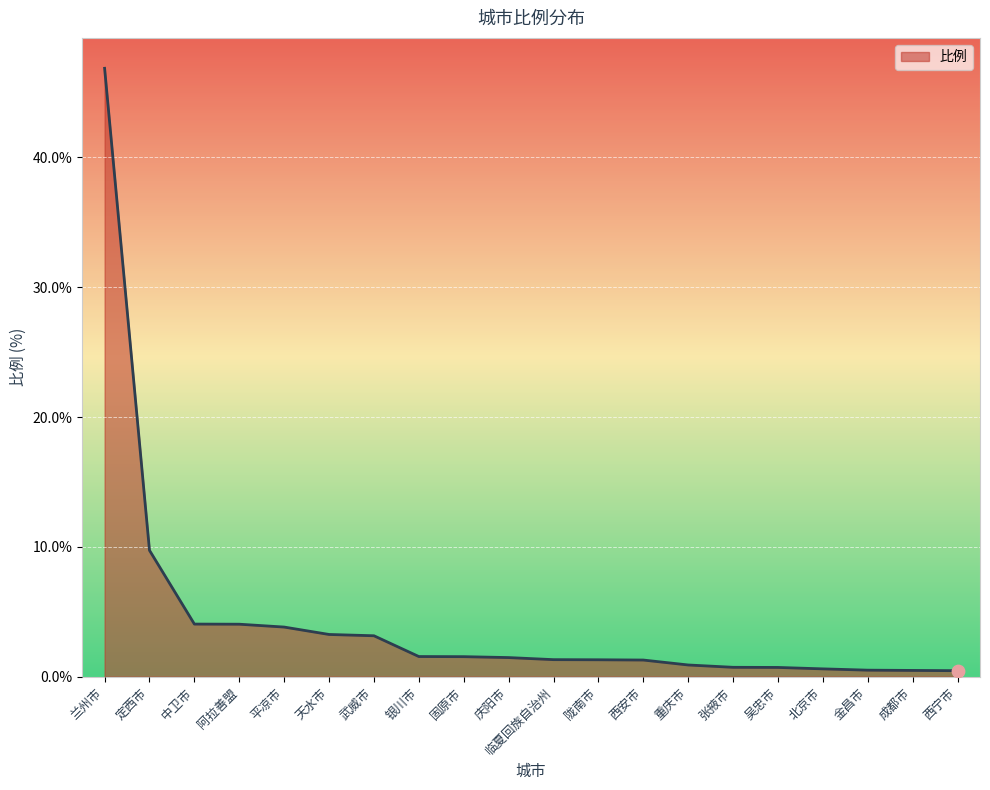

Approximately how many times larger is the value at 重庆市 compared to 西安市?

0.7